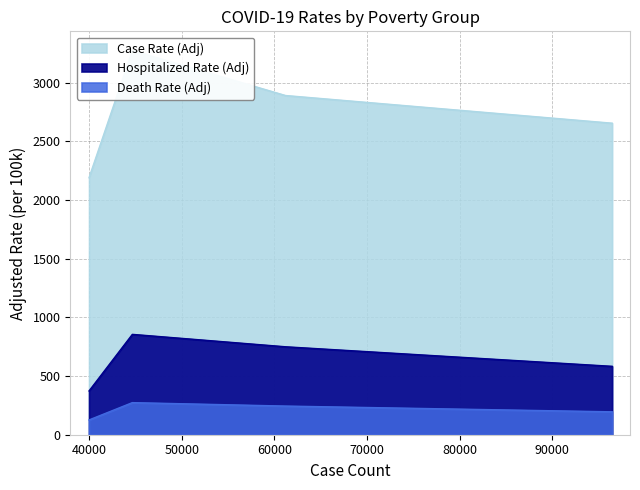

What is the label of the 1st point from the right?

Very high poverty